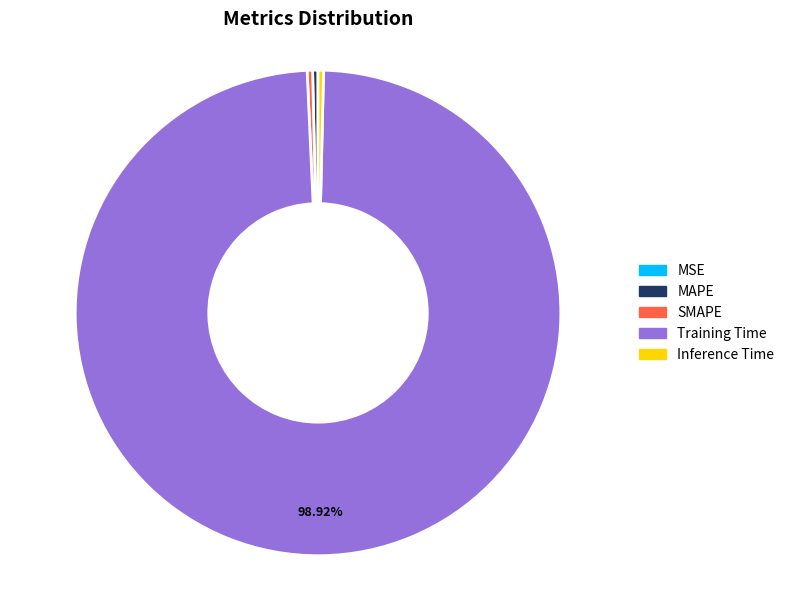

Is the sum of SMAPE and Inference Time greater than half?

No